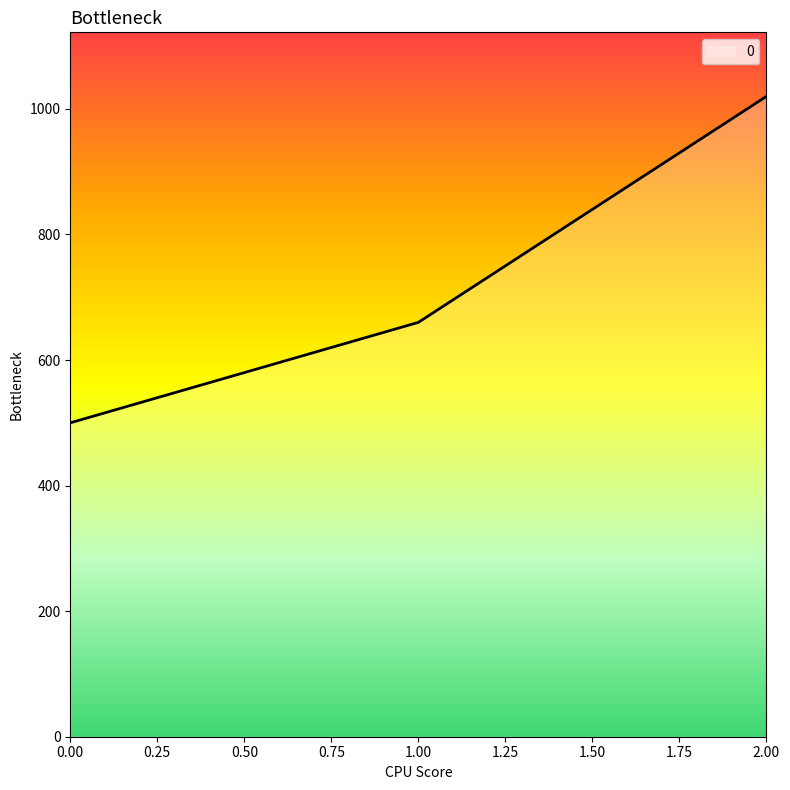

What is the sum of the values at 2.00 and 1.00?

1680